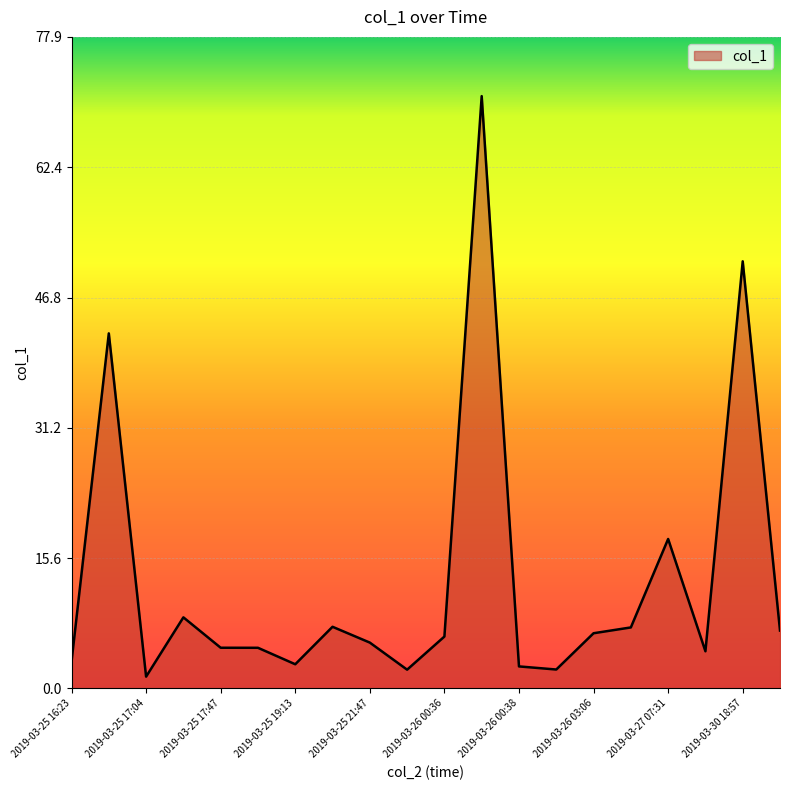

What is the greatest value displayed?

70.9